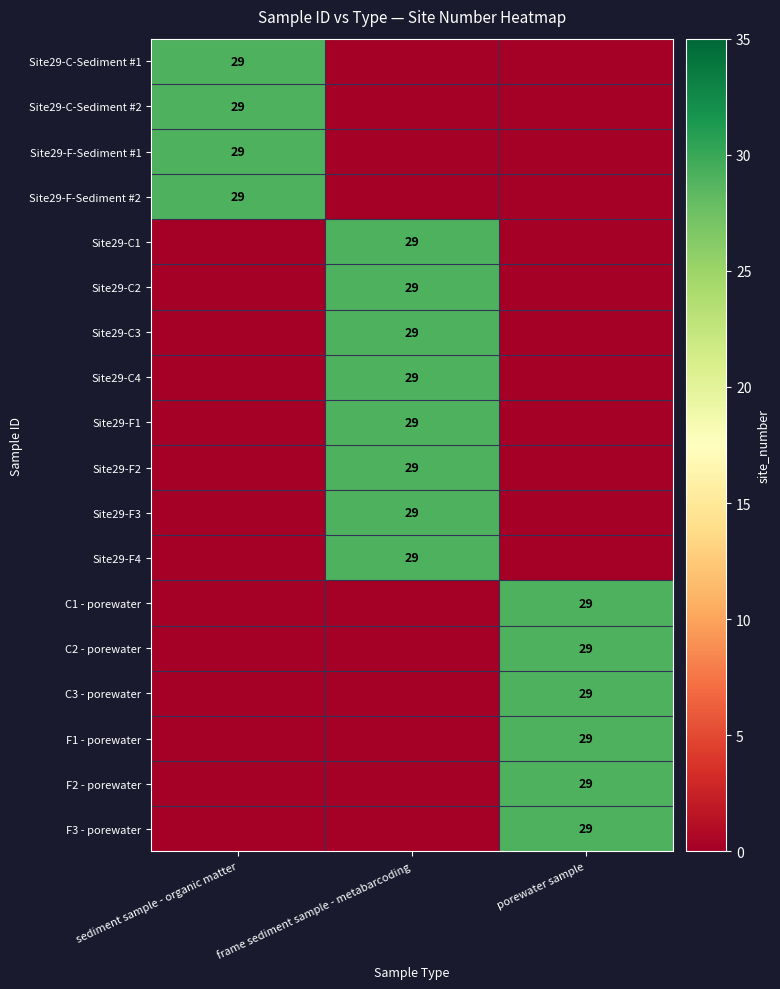

Is it true that Site29-C-Sediment #2 equals 29 at sediment sample - organic matter?

True